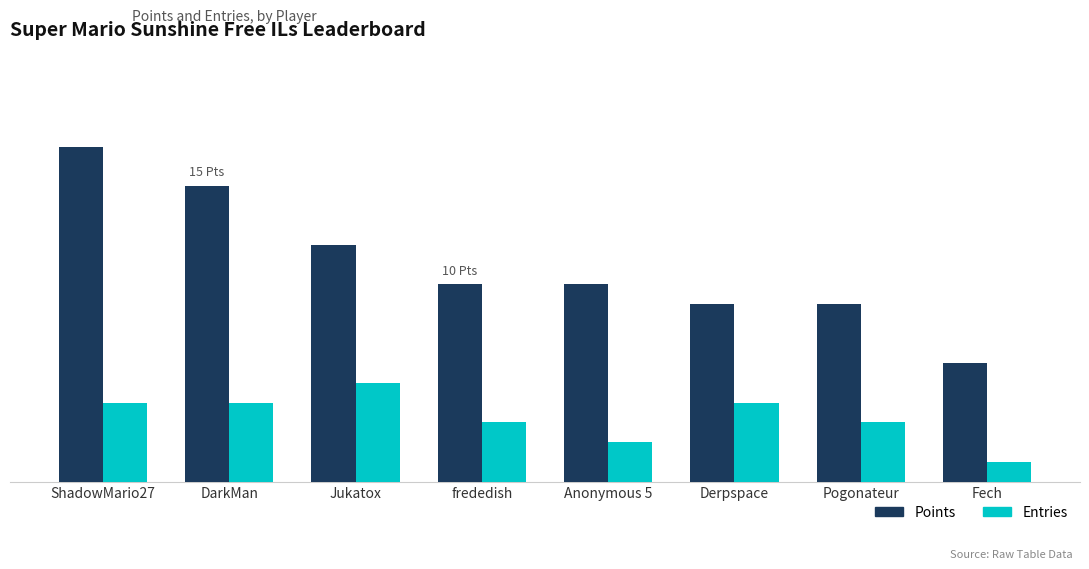

Reading right to left, list all the values displayed in this chart.

Points: 6	9	9	10	10	12	15	17
Entries: 1	3	4	2	3	5	4	4